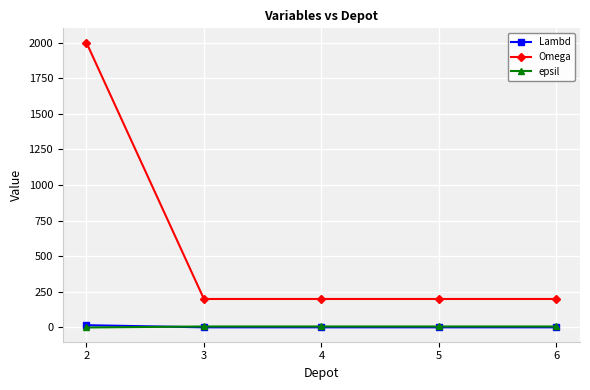

What is the maximum value shown in the chart?

2000